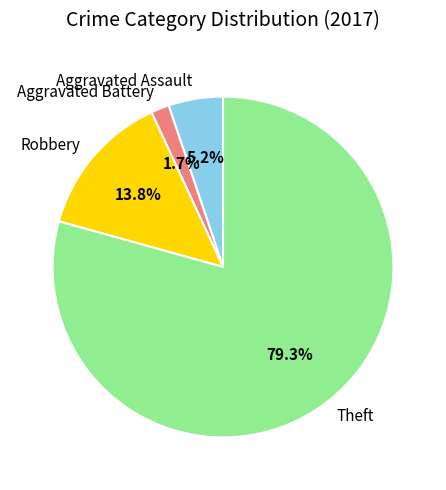

What is the majority slice?

Theft